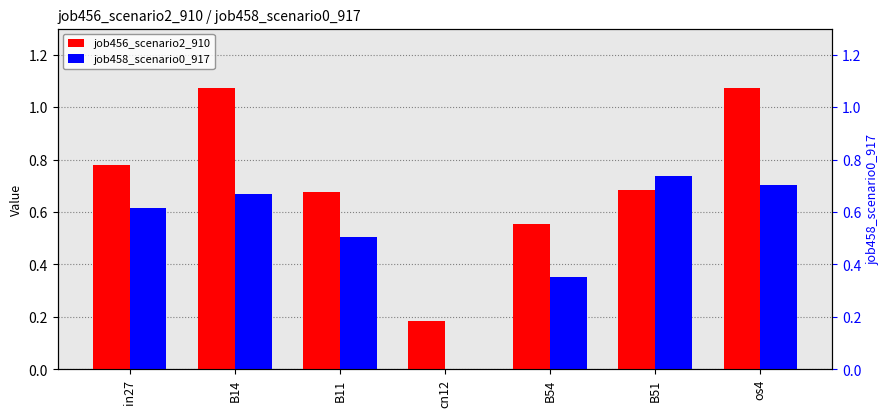

Which series has the largest range (max minus min)?

job456_scenario2_910